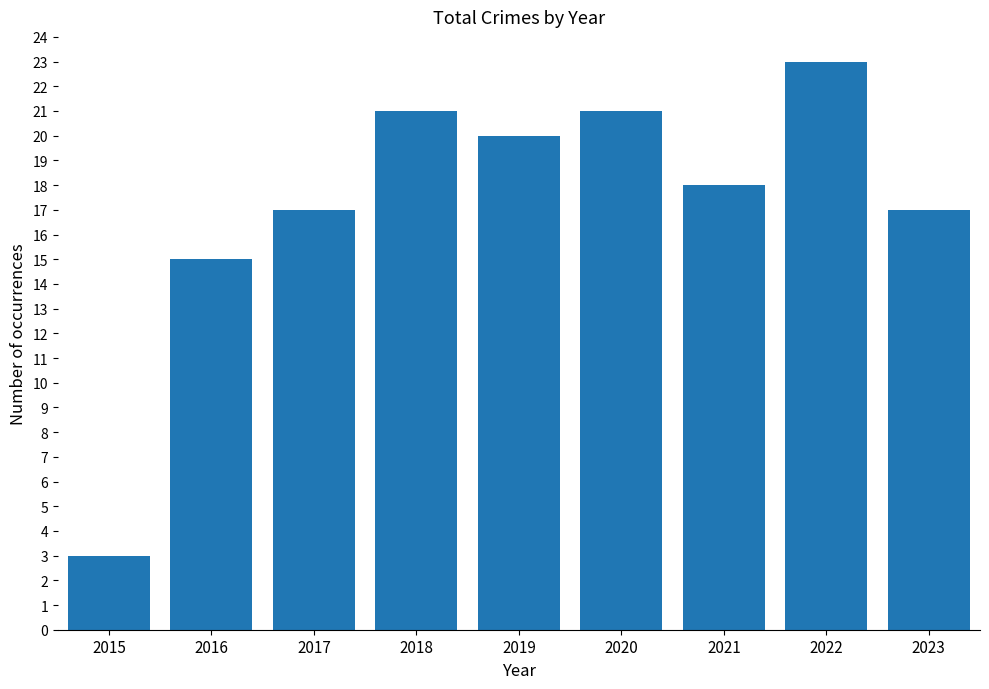

How many data points does each series have?

9